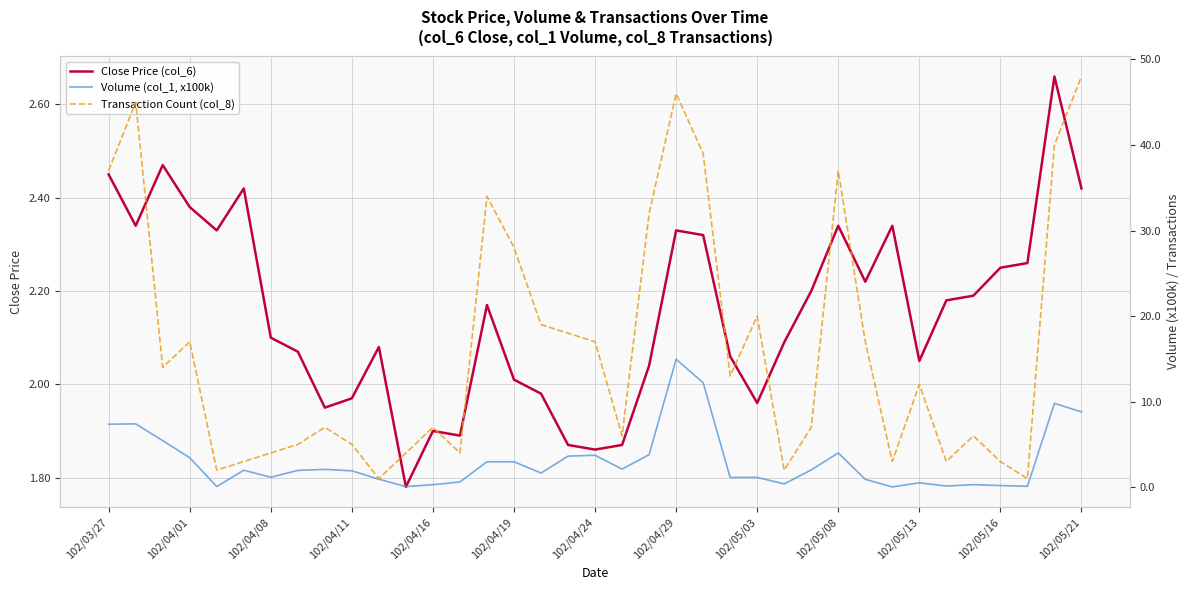

True or false: Close Price (col_6) has a value of 2.7 at 102/05/03.

False